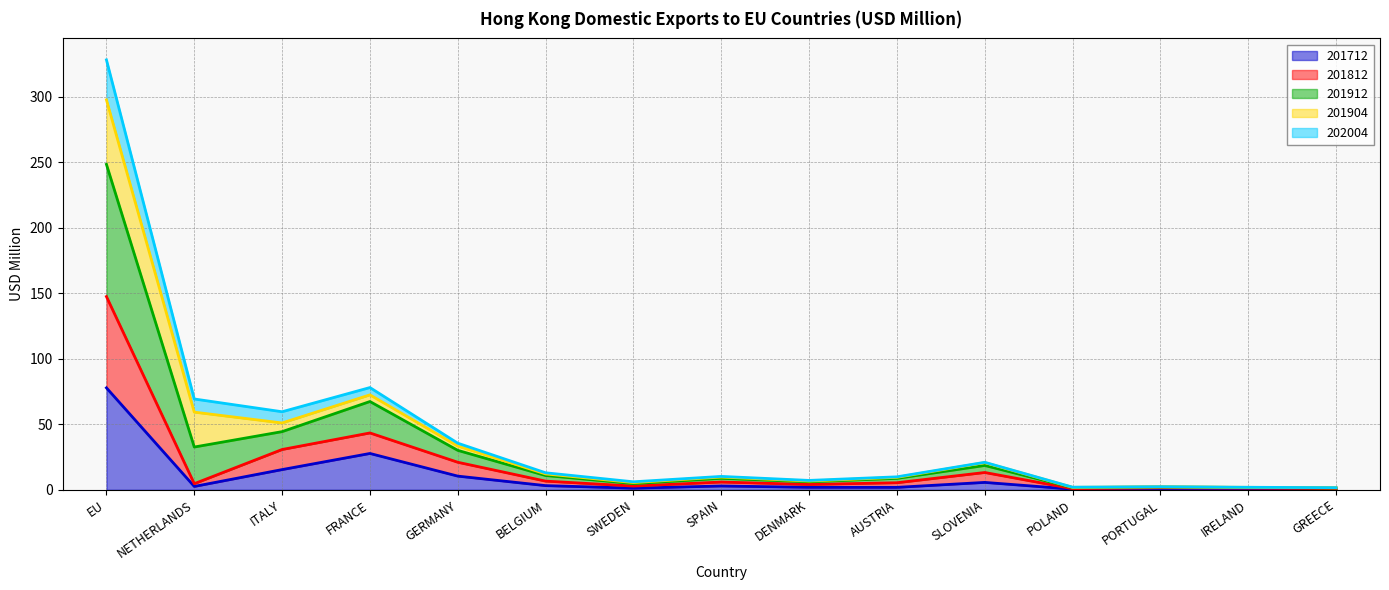

In 201912, how many points are lower than both neighbors (excluding endpoints)?

4